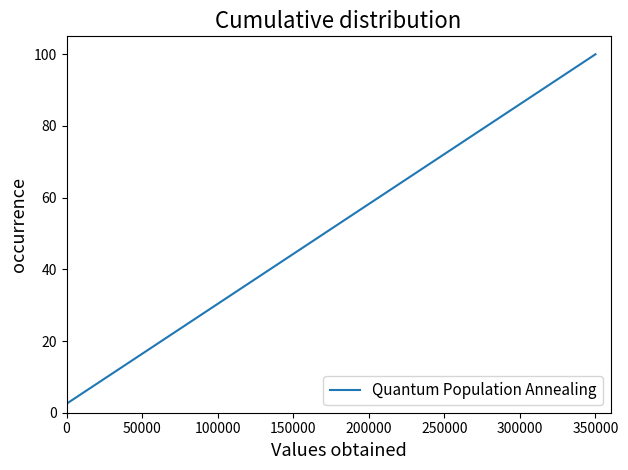

What is the difference between the maximum and minimum values?

97.5